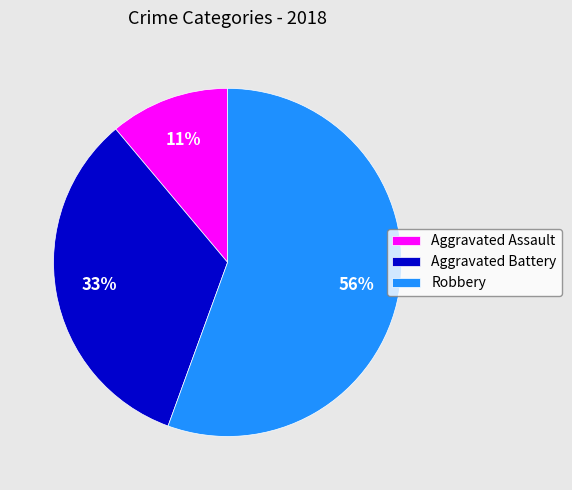

Rank the categories by value from highest to lowest.

Robbery, Aggravated Battery, Aggravated Assault